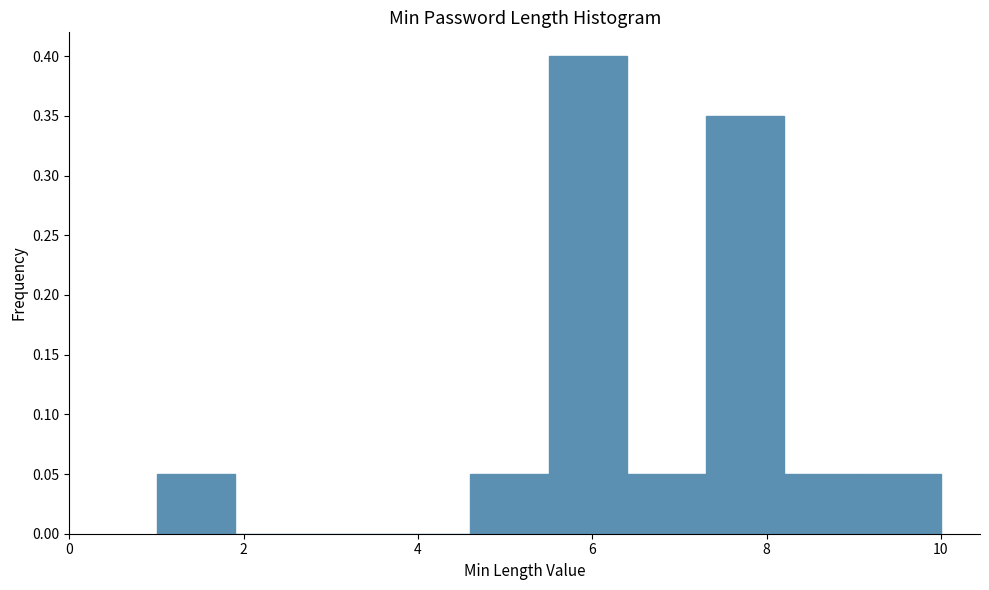

How tall is the bar that spans 1.0 to 1.9 on the x-axis? Neither the bar edges nor the heights are printed on the chart, so give them approximately, as read against the axes.

0.05